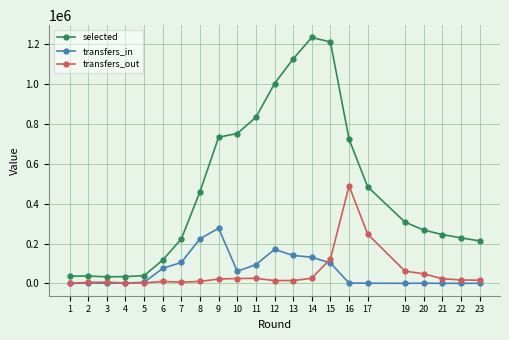

Does the chart display data point markers on the line(s)?

Yes